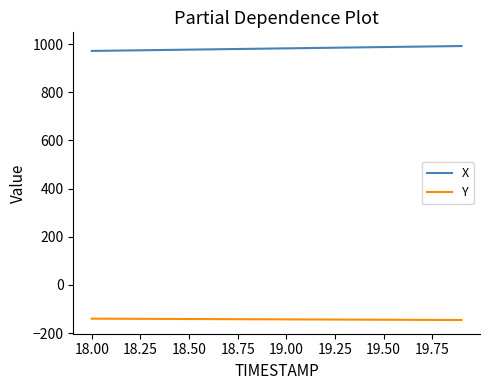

Which series has the largest total across all categories?

X